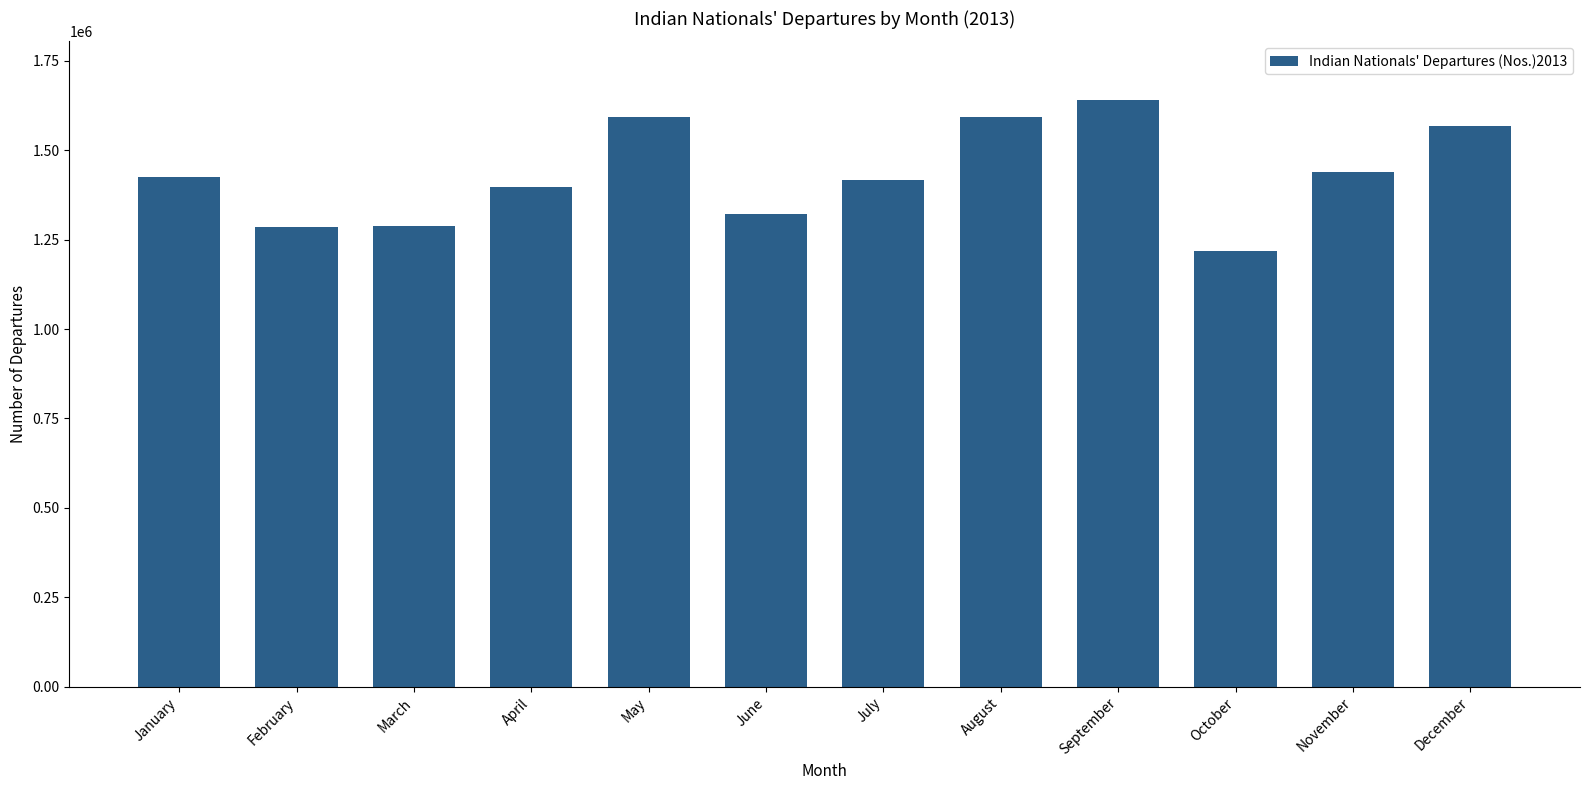

What is the difference between the values at September and November?

201839